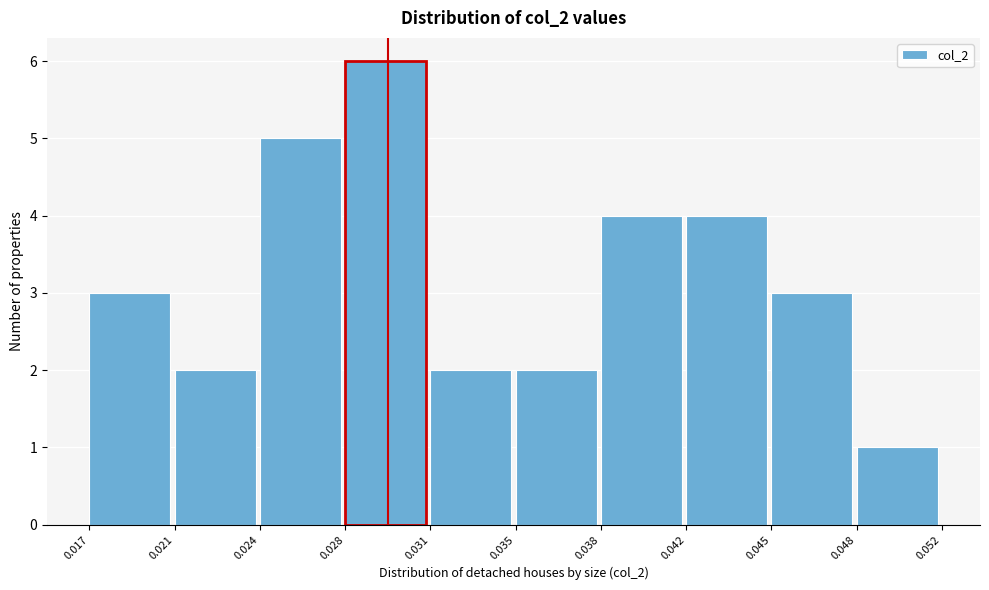

Reading right to left, list all the values displayed in this chart.

0.048=1	0.045=3	0.042=4	0.038=4	0.035=2	0.031=2	0.028=6	0.024=5	0.021=2	0.017=3